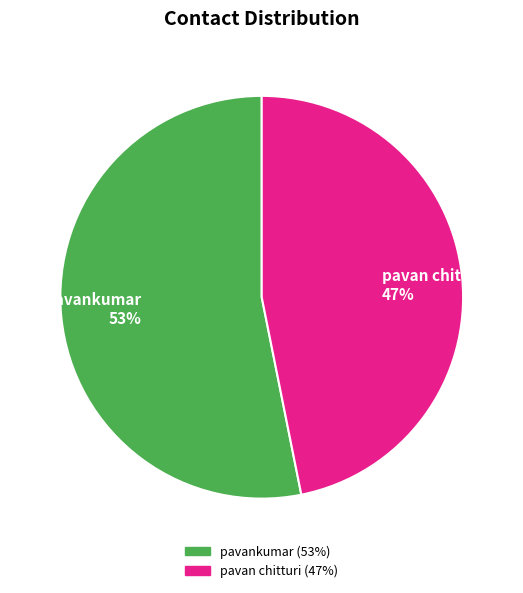

To the nearest percent, what is the combined percentage of pavan chitturi and pavankumar?

100%